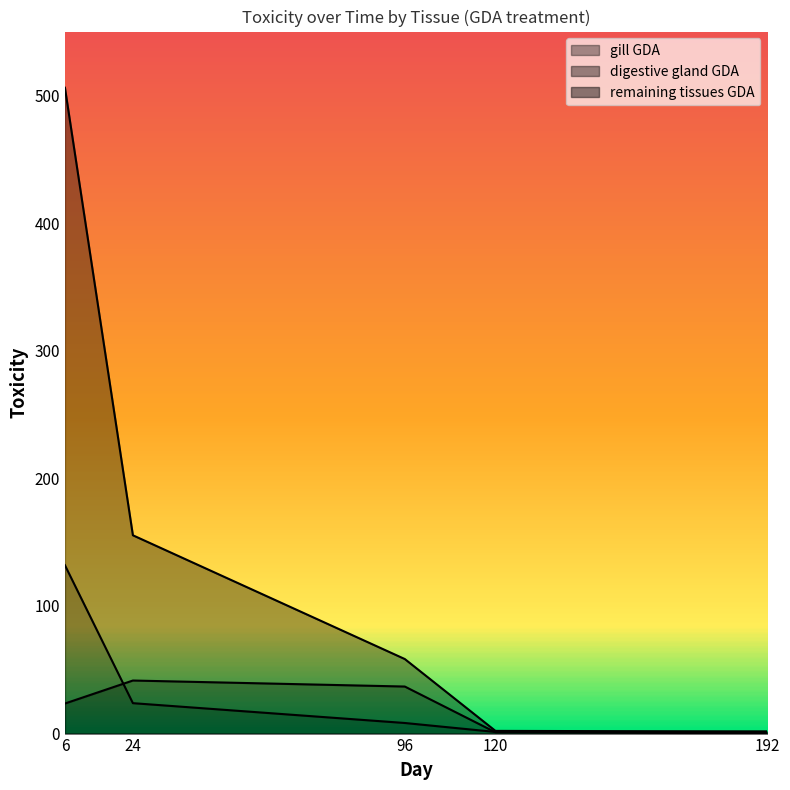

Where is gill GDA nearest to the value 253?

24